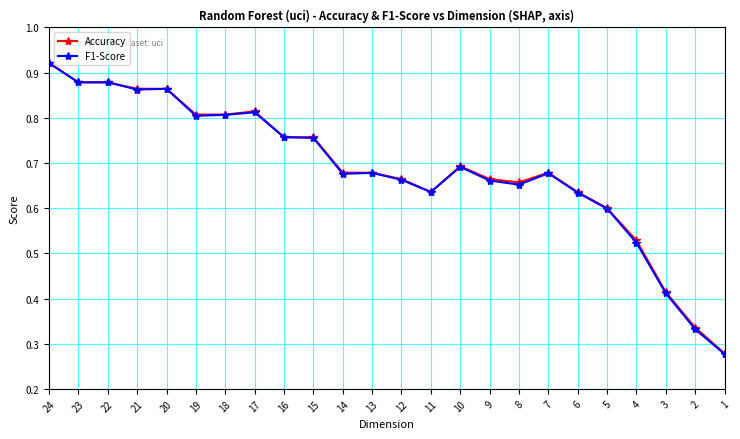

After their last crossing, which series has the higher values: F1-Score or Accuracy?

Accuracy